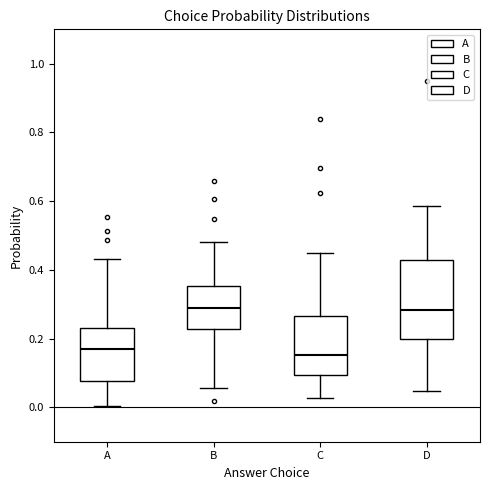

Reading left to right, read every box against the y-axis: the position of its median line, the range the box covers, and the ends of its whiskers. The values are not printed on the chart, so give them approximately, as read against the axis.

A: median 0.16, box 0.08 to 0.24, whiskers 0.00 to 0.44
B: median 0.30, box 0.22 to 0.36, whiskers 0.06 to 0.48
C: median 0.16, box 0.10 to 0.26, whiskers 0.02 to 0.44
D: median 0.28, box 0.20 to 0.42, whiskers 0.04 to 0.58